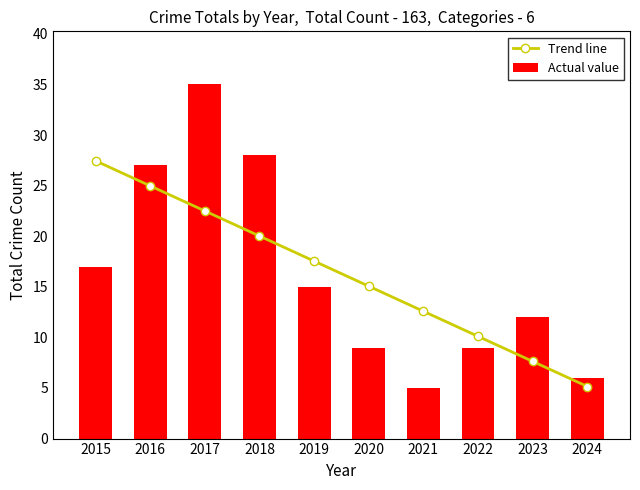

Is the value of Actual value at 2024 greater than the value of Trend line at 2015?

No